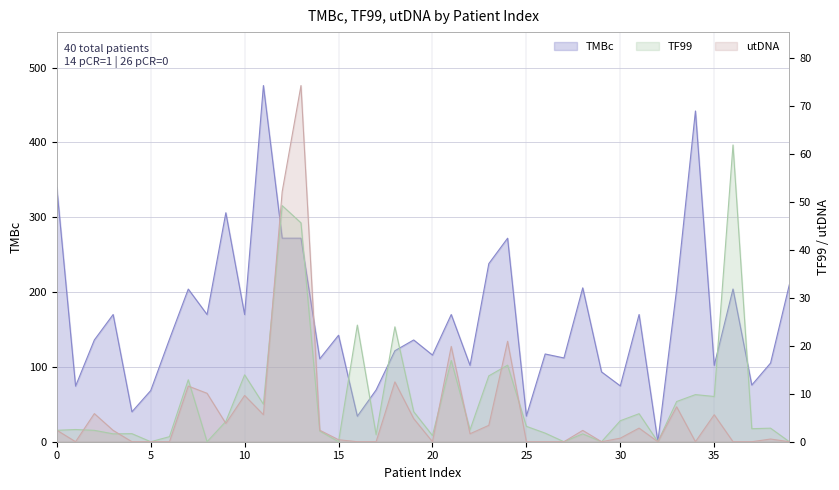

How many values in TF99 are above zero?

33